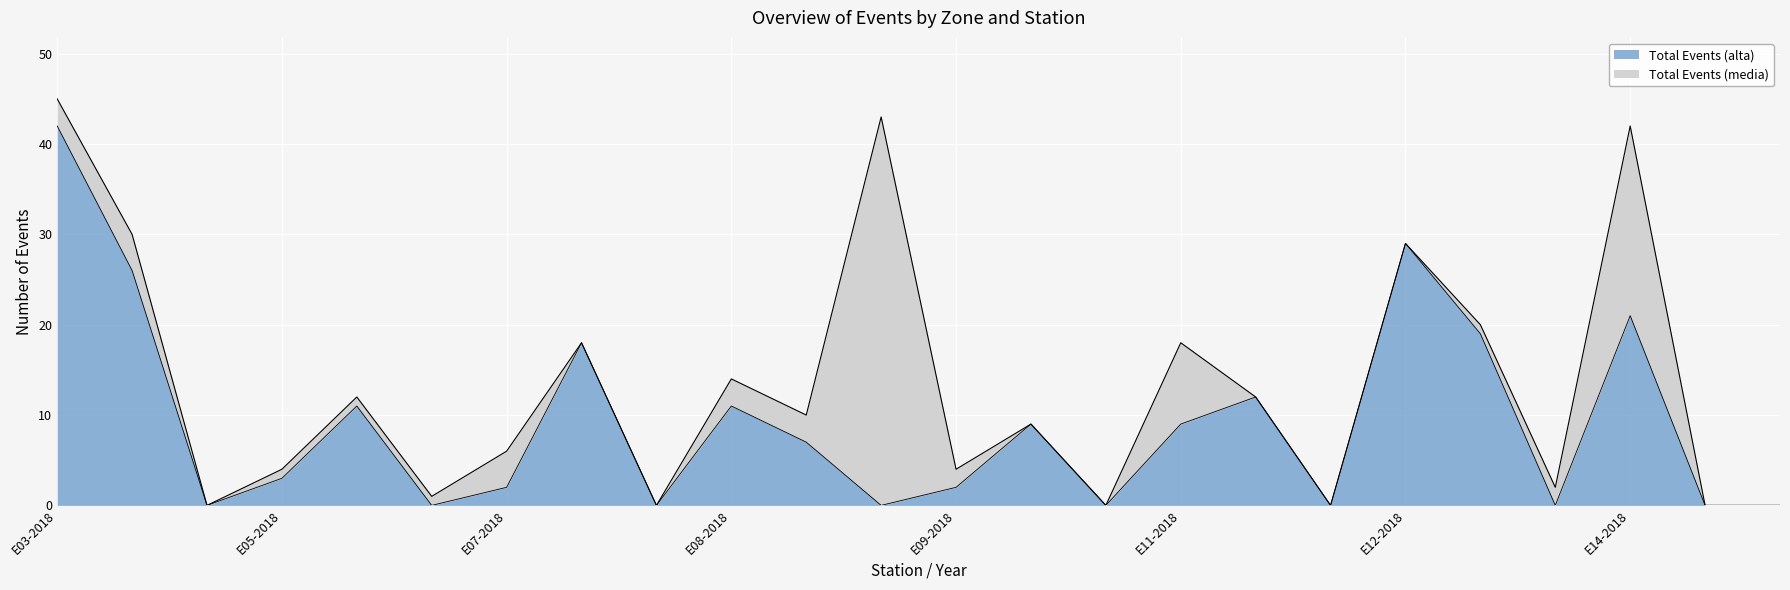

What is the value of the 8th point from the left?

18